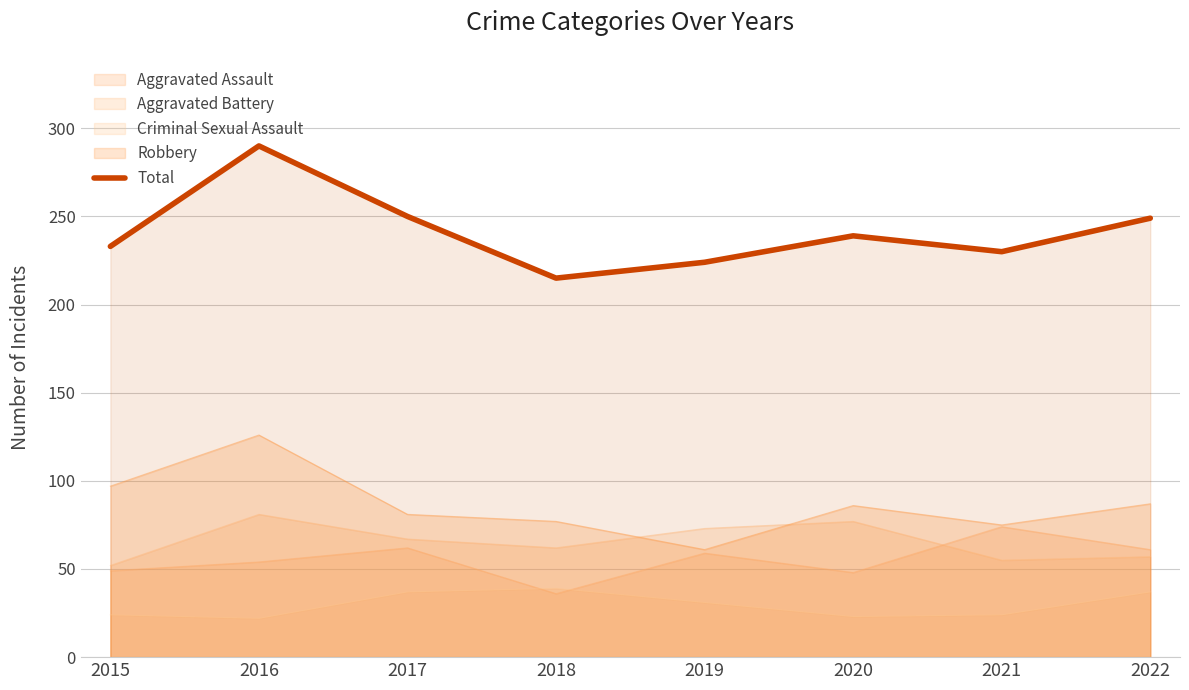

What is the value of the 5th point from the left?

224